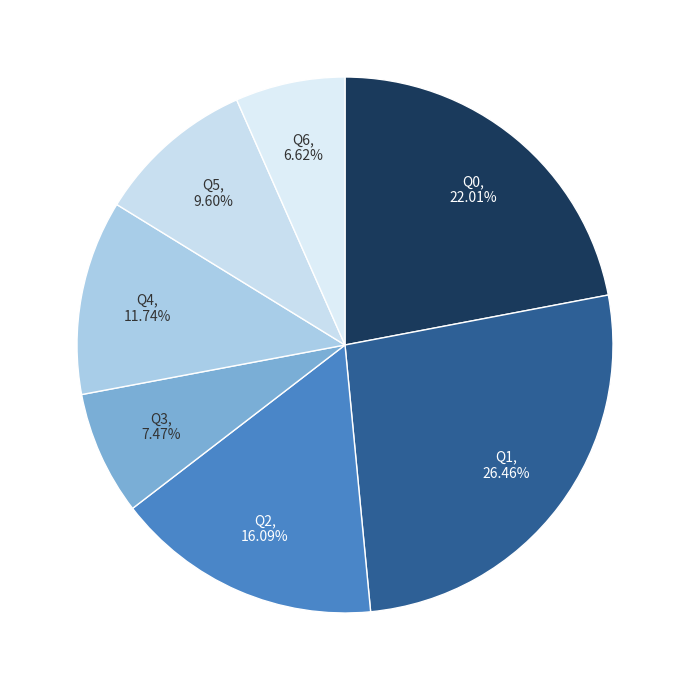

How many segments does this pie chart have?

7